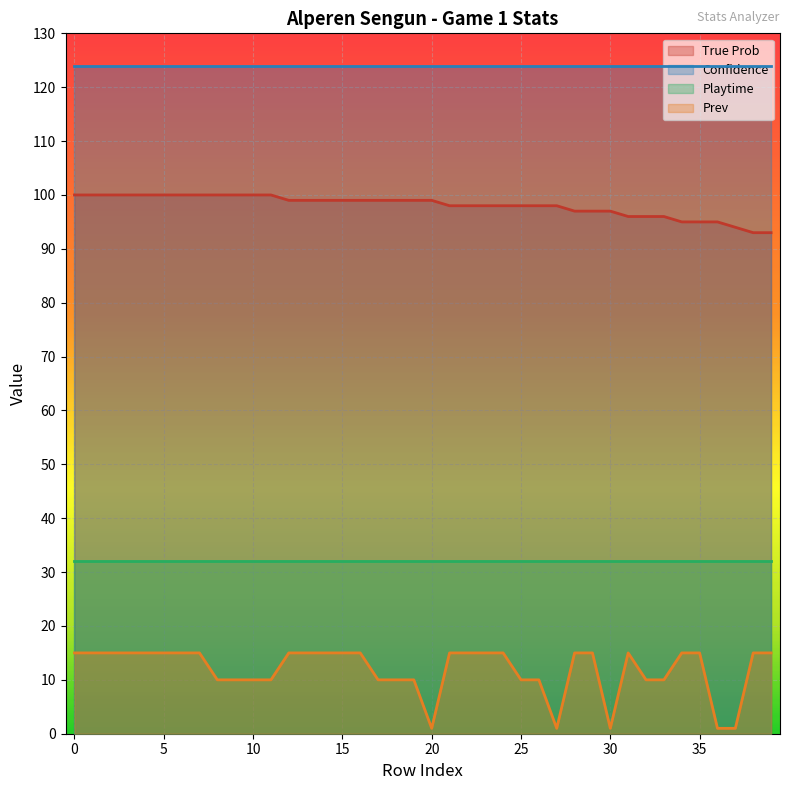

What is the maximum value shown in the chart?

124